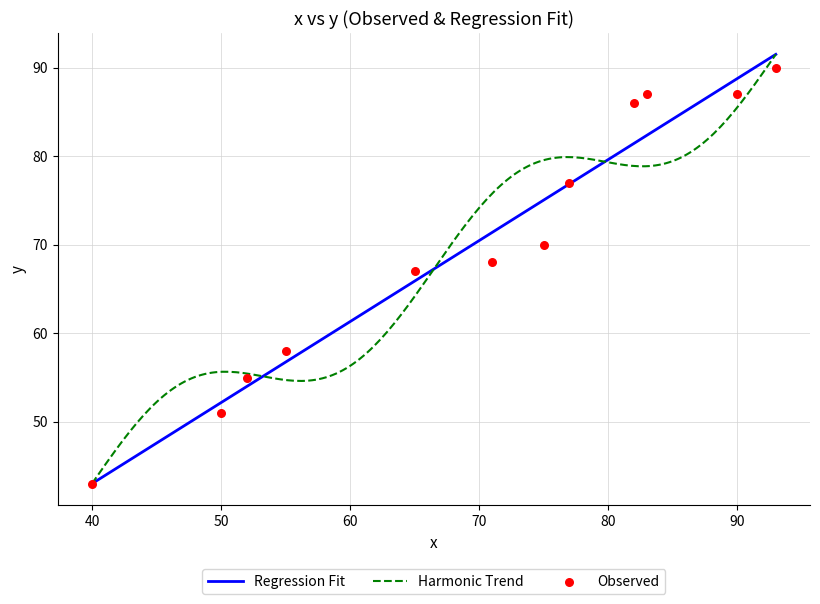

What is the ratio of the value at 77 to the value at 75?

1.1